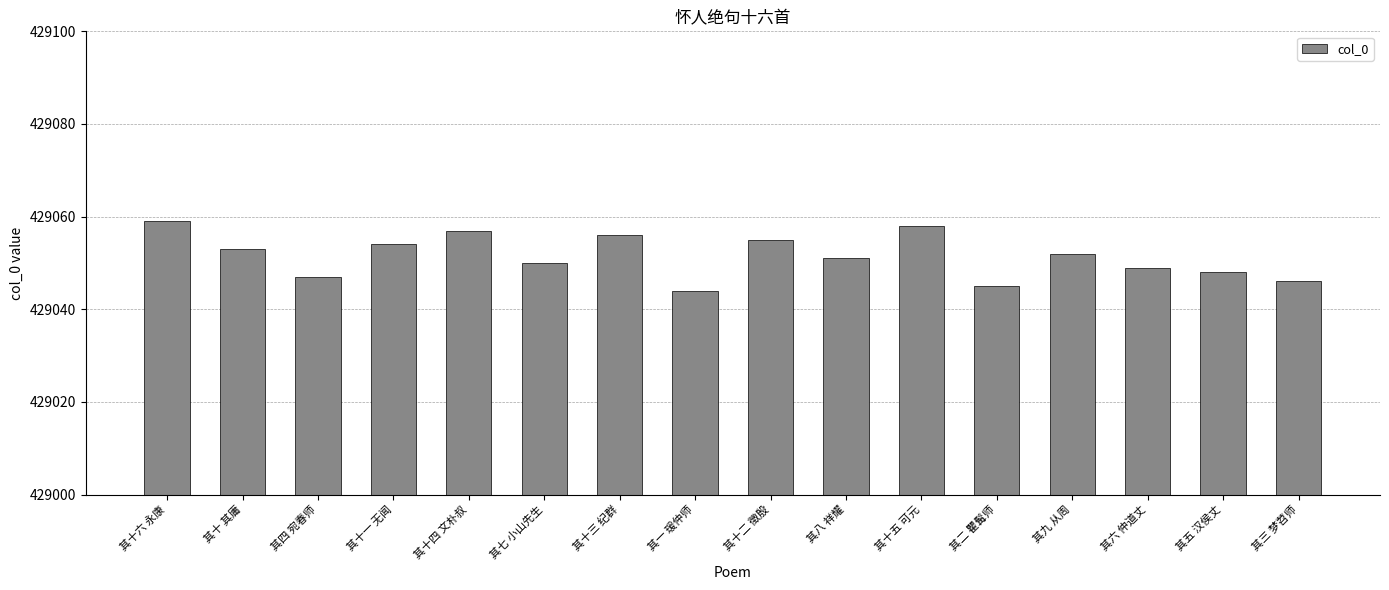

What is the difference between the maximum and minimum values?

15